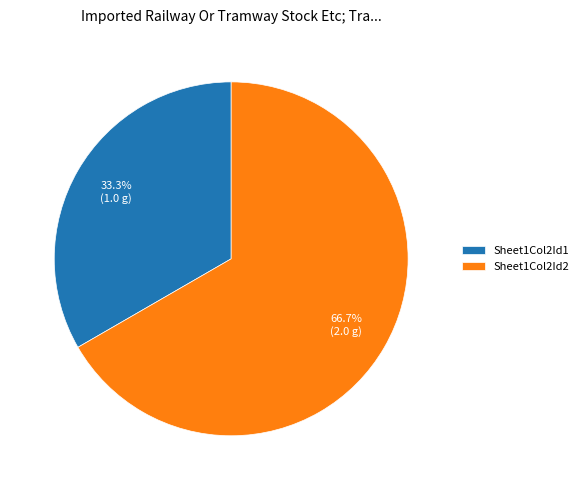

The Sheet1Col2Id2 slice represents 67% of the pie. True or false?

True